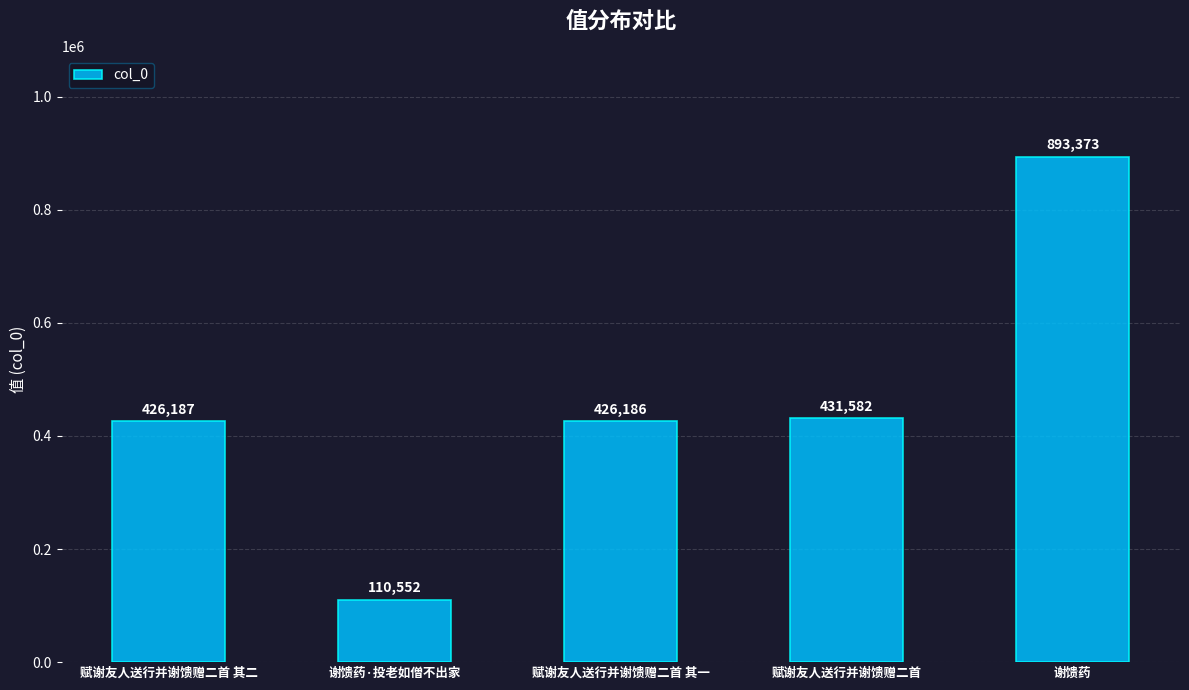

What is the sum of the values at 谢馈药·投老如僧不出家 and 赋谢友人送行并谢馈赠二首 其一?

536738